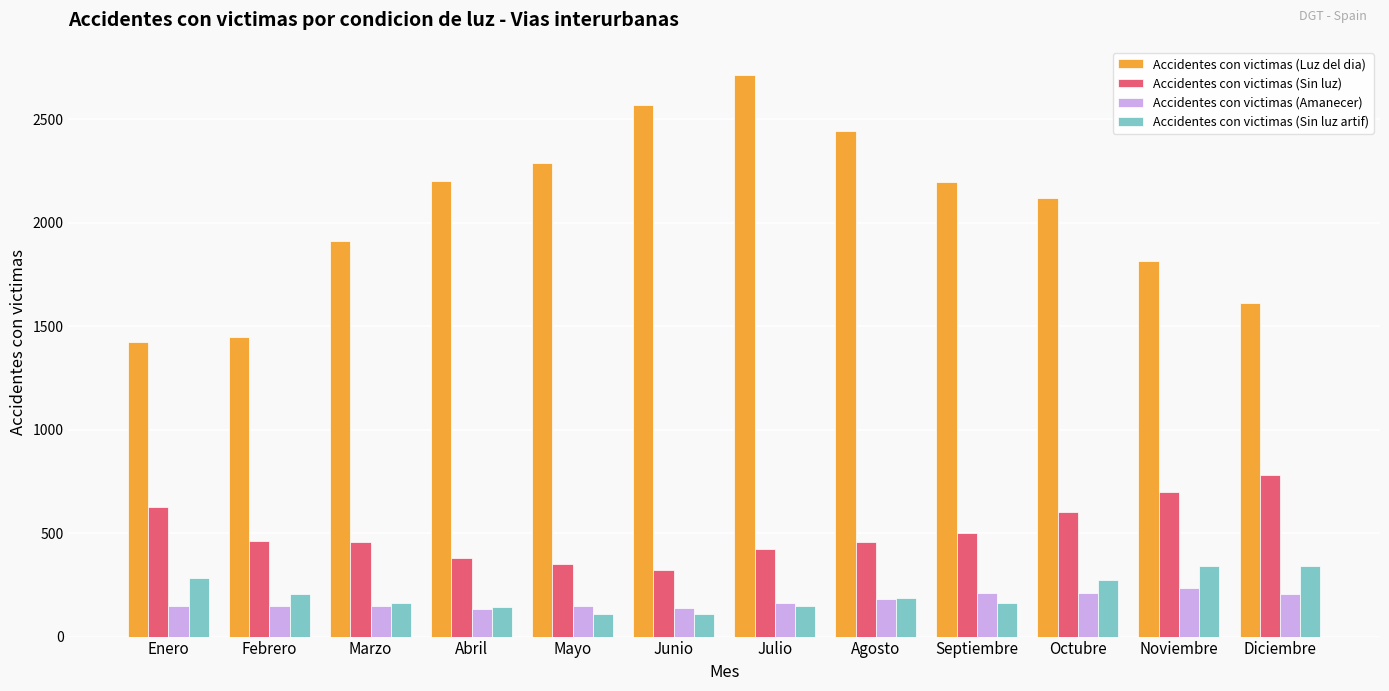

What is the minimum value for Accidentes con victimas (Amanecer)?

132